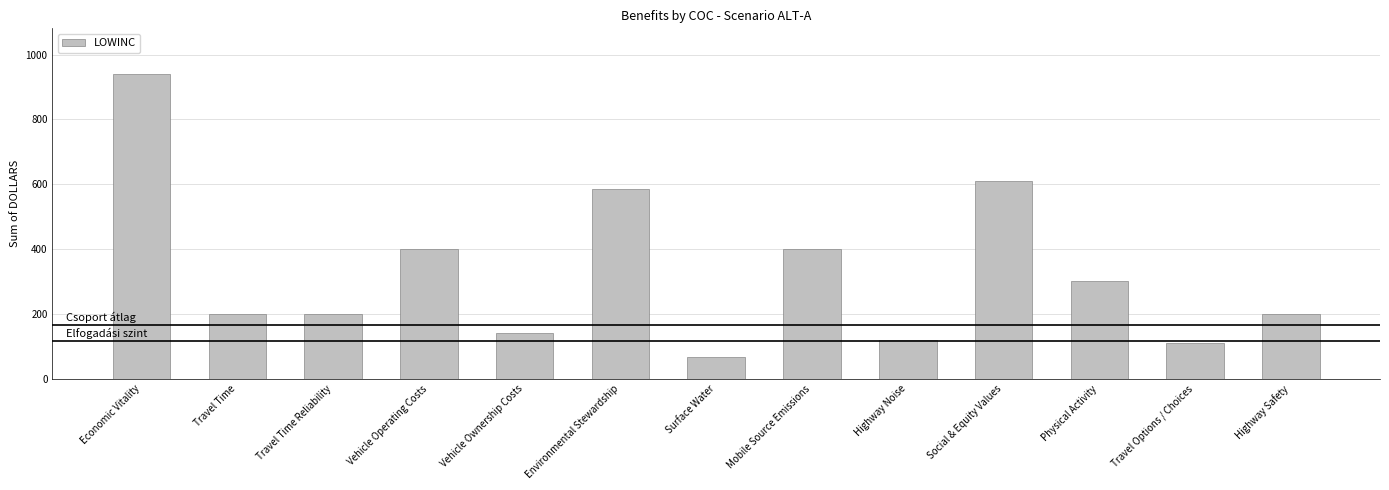

How many values are below 200?

4